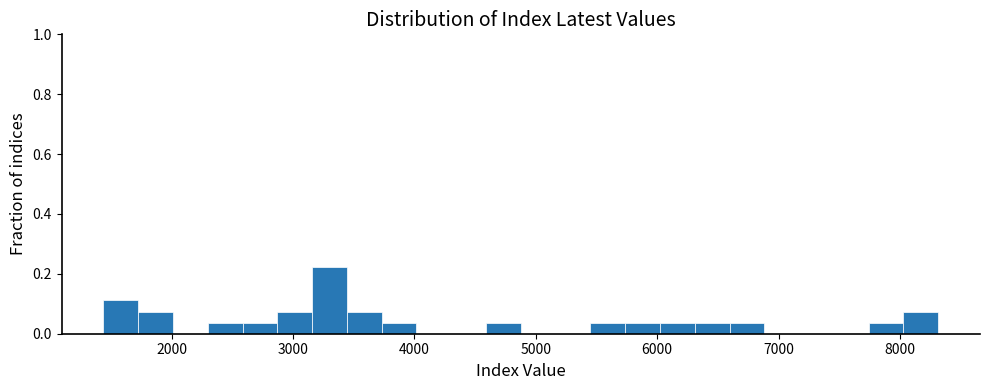

Around what value on the x-axis is the tallest bar? Give the approximate position of its centre, as read against the axis.

3300